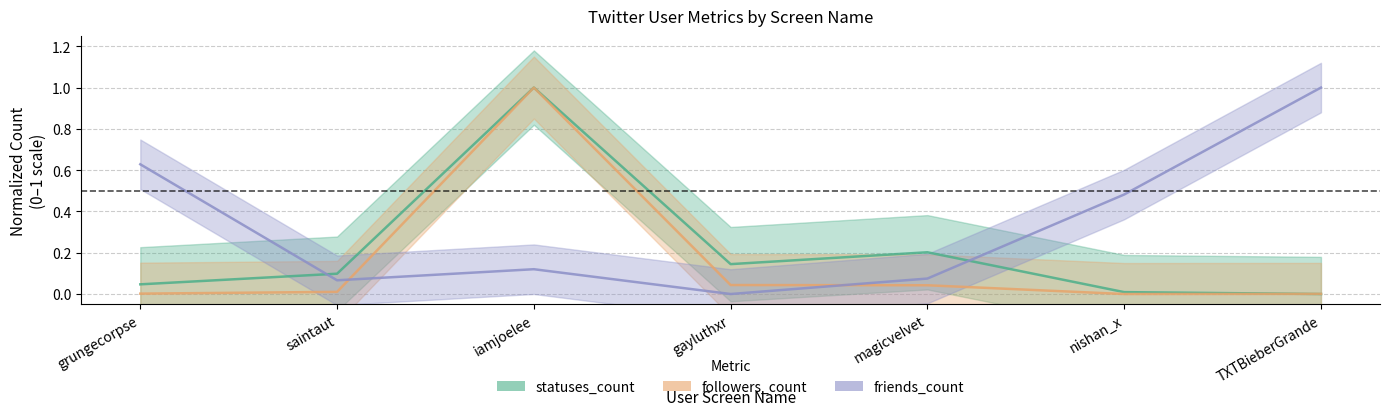

Does the chart display data point markers on the line(s)?

No